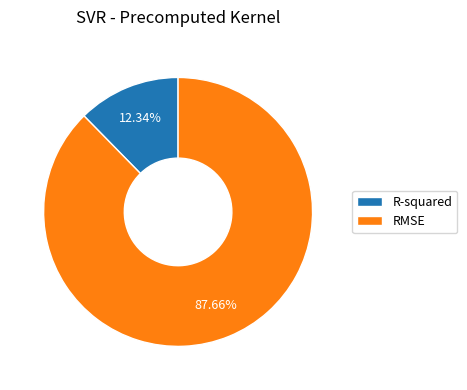

What is the ratio of the value at R-squared to the value at RMSE?

0.1